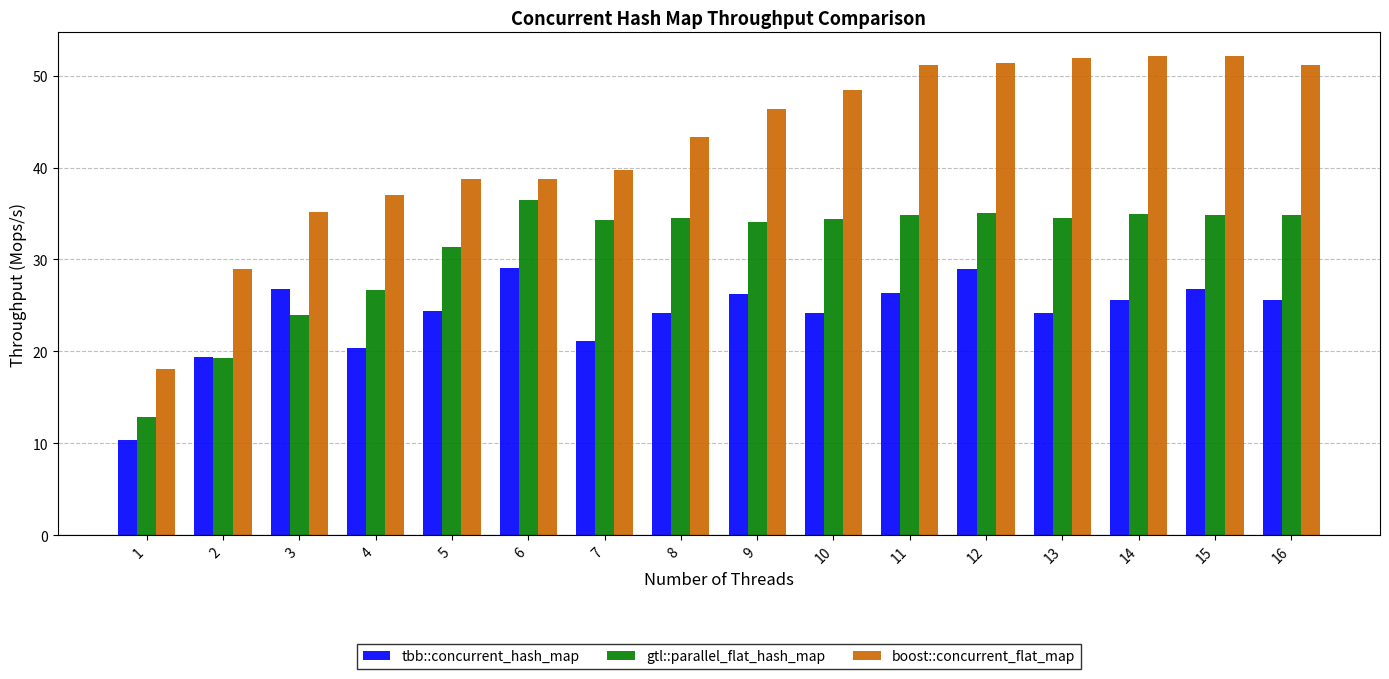

True or false: boost::concurrent_flat_map has a value of 51.2 at 11.

True